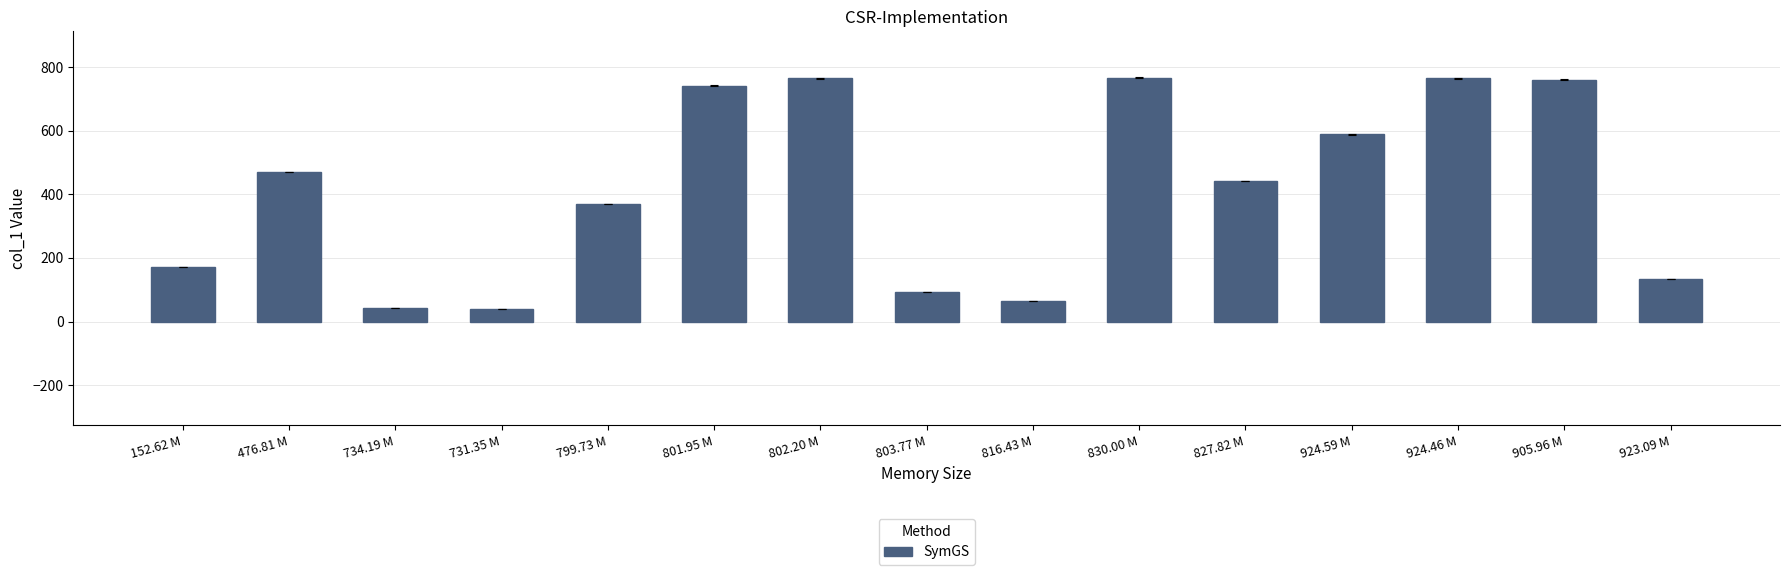

What is the sum of the values at 734.19 M and 816.43 M?

107.0